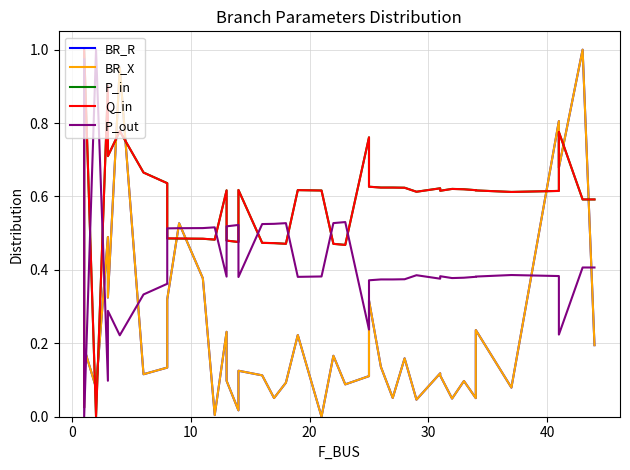

Reading left to right, transcribe all the data shown in this chart.

BR_R: 0.1	0.2	0.1	0.5	0.3	1.0	0.1	0.1	0.3	0.5	0.4	0.0	0.2	0.1	0.0	0.1	0.1	0.1	0.1	0.2	0.0	0.2	0.1	0.1	0.3	0.1	0.1	0.2	0.0	0.1	0.1	0.0	0.1	0.1	0.2	0.1	0.8	0.7	1.0	0.2
BR_X: 0.1	0.2	0.1	0.5	0.3	1.0	0.1	0.1	0.3	0.5	0.4	0.0	0.2	0.1	0.0	0.1	0.1	0.1	0.1	0.2	0.0	0.2	0.1	0.1	0.3	0.1	0.1	0.2	0.0	0.1	0.1	0.0	0.1	0.1	0.2	0.1	0.8	0.7	1.0	0.2
P_in: 0.0	1.0	0.0	0.9	0.7	0.8	0.7	0.6	0.5	0.5	0.5	0.5	0.6	0.5	0.5	0.6	0.5	0.5	0.5	0.6	0.6	0.5	0.5	0.8	0.6	0.6	0.6	0.6	0.6	0.6	0.6	0.6	0.6	0.6	0.6	0.6	0.6	0.8	0.6	0.6
Q_in: 0.0	1.0	0.0	0.9	0.7	0.8	0.7	0.6	0.5	0.5	0.5	0.5	0.6	0.5	0.5	0.6	0.5	0.5	0.5	0.6	0.6	0.5	0.5	0.8	0.6	0.6	0.6	0.6	0.6	0.6	0.6	0.6	0.6	0.6	0.6	0.6	0.6	0.8	0.6	0.6
P_out: 1.0	0.0	1.0	0.1	0.3	0.2	0.3	0.4	0.5	0.5	0.5	0.5	0.4	0.5	0.5	0.4	0.5	0.5	0.5	0.4	0.4	0.5	0.5	0.2	0.4	0.4	0.4	0.4	0.4	0.4	0.4	0.4	0.4	0.4	0.4	0.4	0.4	0.2	0.4	0.4